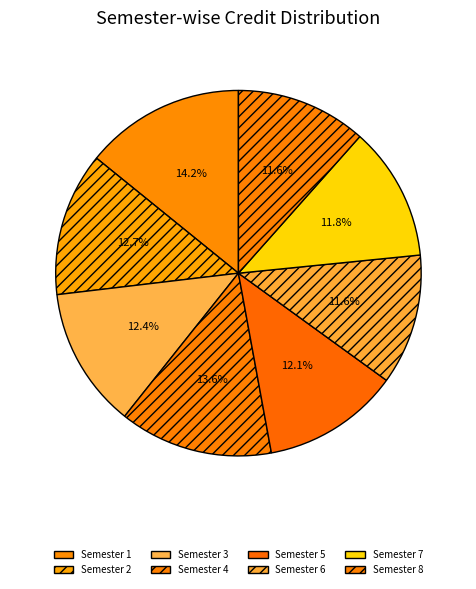

To the nearest percent, what is the difference between the Semester 1 and Semester 7 slice percentages?

2%